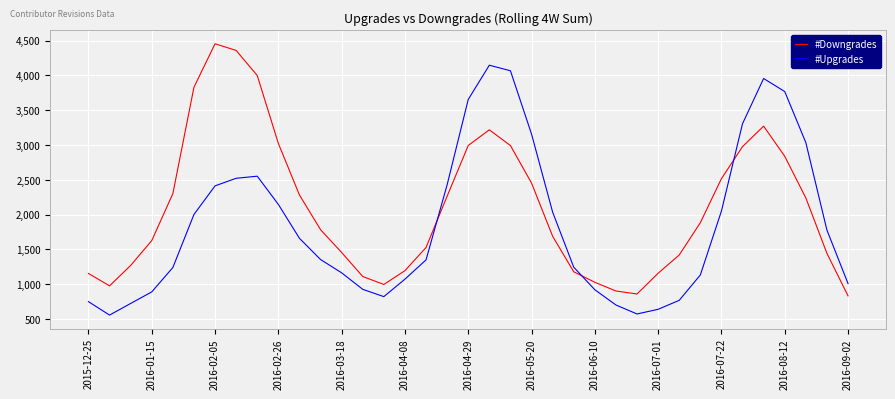

Which series has the largest total across all categories?

#Downgrades